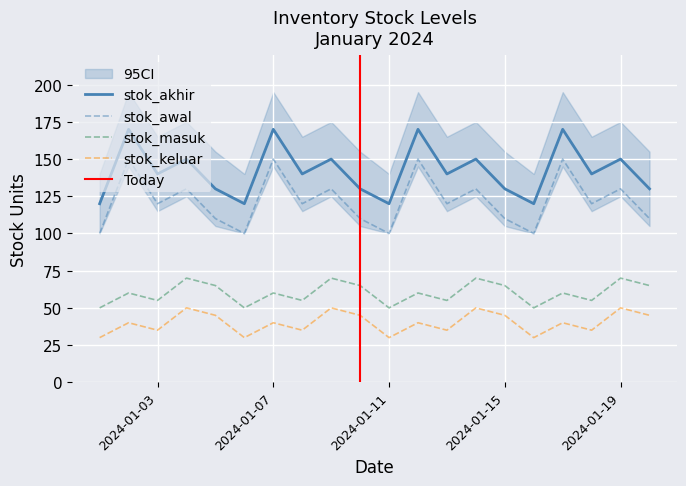

What are all the series names shown in the legend?

stok_awal, stok_masuk, stok_keluar, stok_akhir